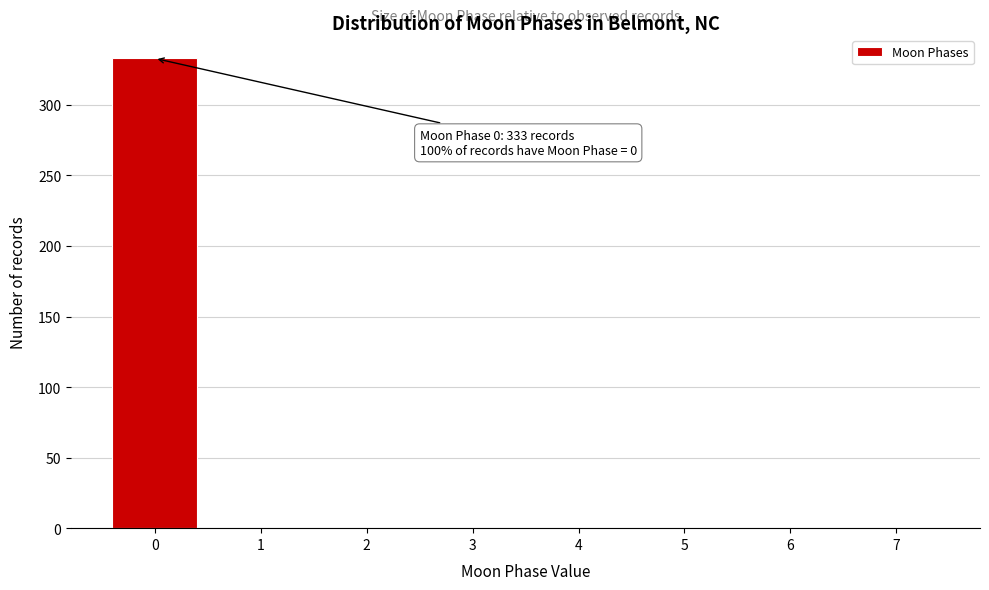

Which range on the x-axis has the tallest bar?

-0.5 to 0.5